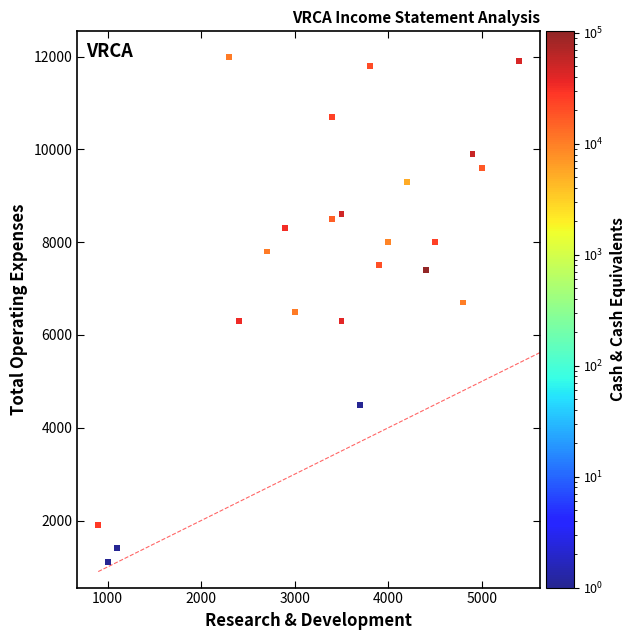

What is the range of X values (max minus min)?

4500